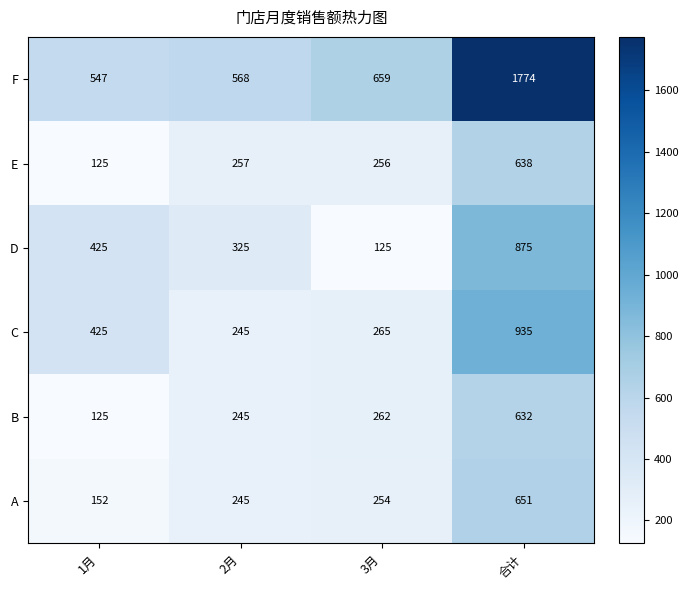

Rank the series by their maximum value, from lowest to highest.

B, E, A, D, C, F